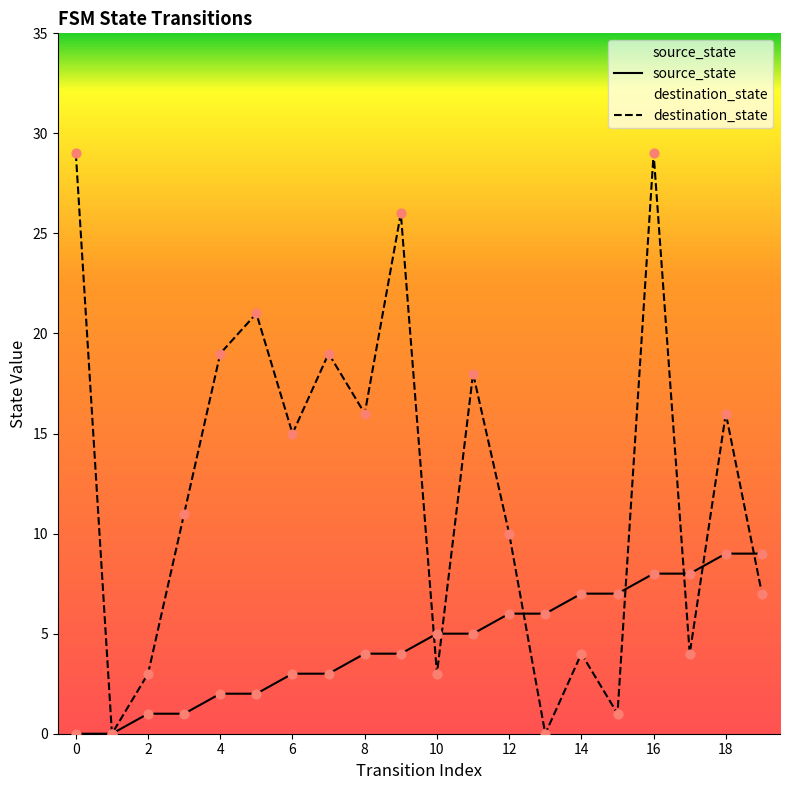

Which series has the largest total across all categories?

destination_state